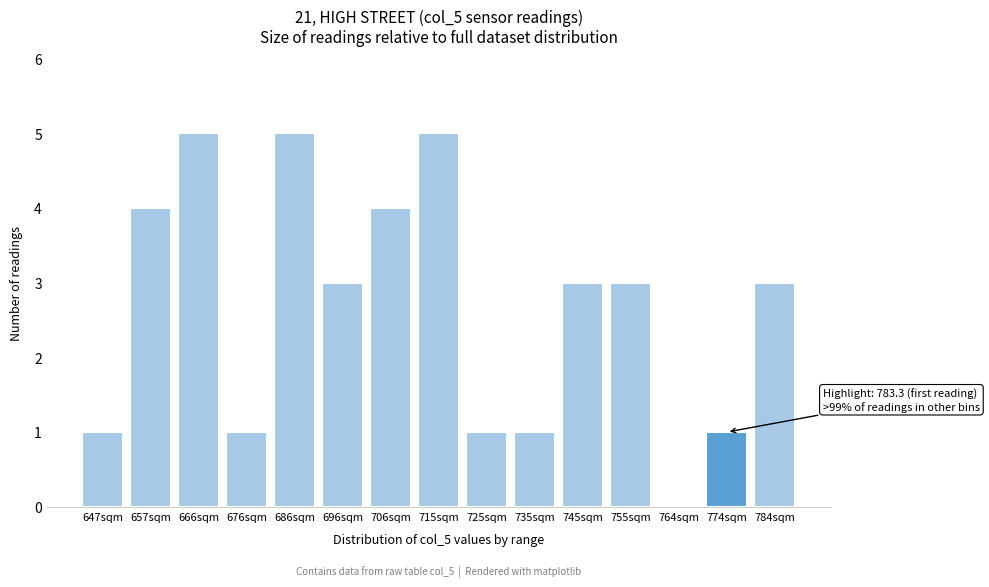

Reading left to right, transcribe all the data shown in this chart.

647sqm=1	657sqm=4	666sqm=5	676sqm=1	686sqm=5	696sqm=3	706sqm=4	715sqm=5	725sqm=1	735sqm=1	745sqm=3	755sqm=3	764sqm=0	774sqm=1	784sqm=3